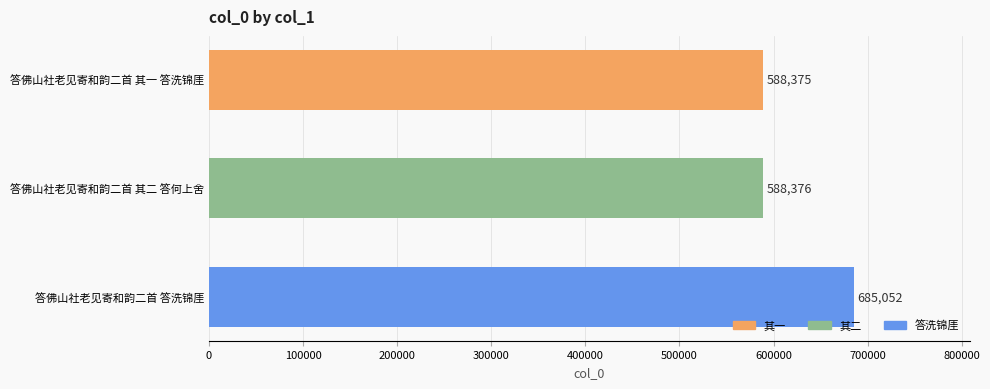

The chart shows a value of 685052 at 答佛山社老见寄和韵二首 答洗锦厓. True or false?

True